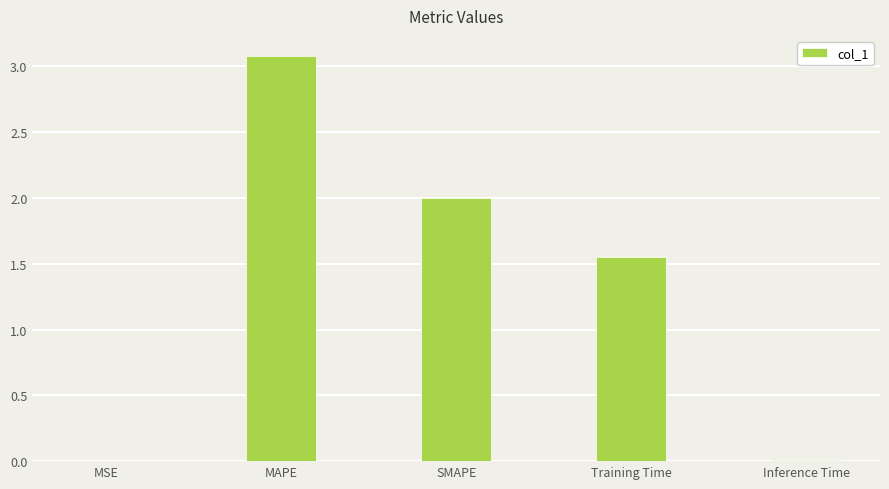

The value at MAPE is 5.1. True or false?

False